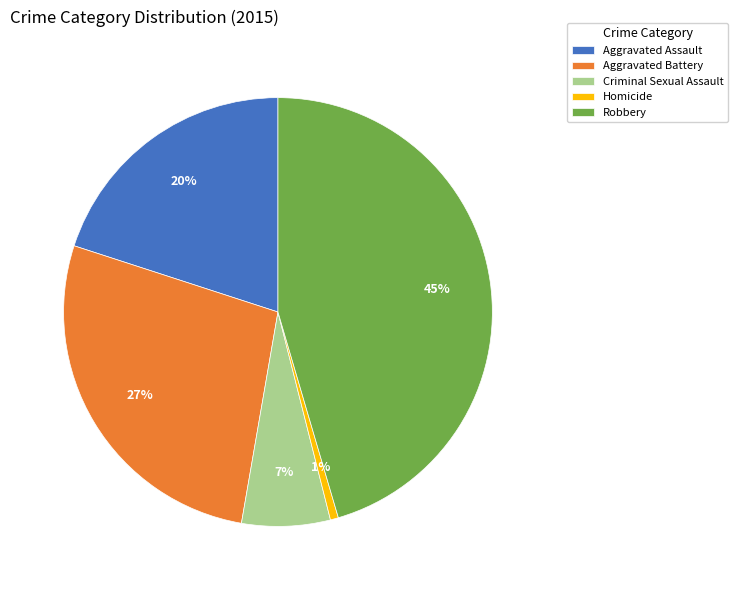

Is it true that Criminal Sexual Assault is 7% of the pie?

True